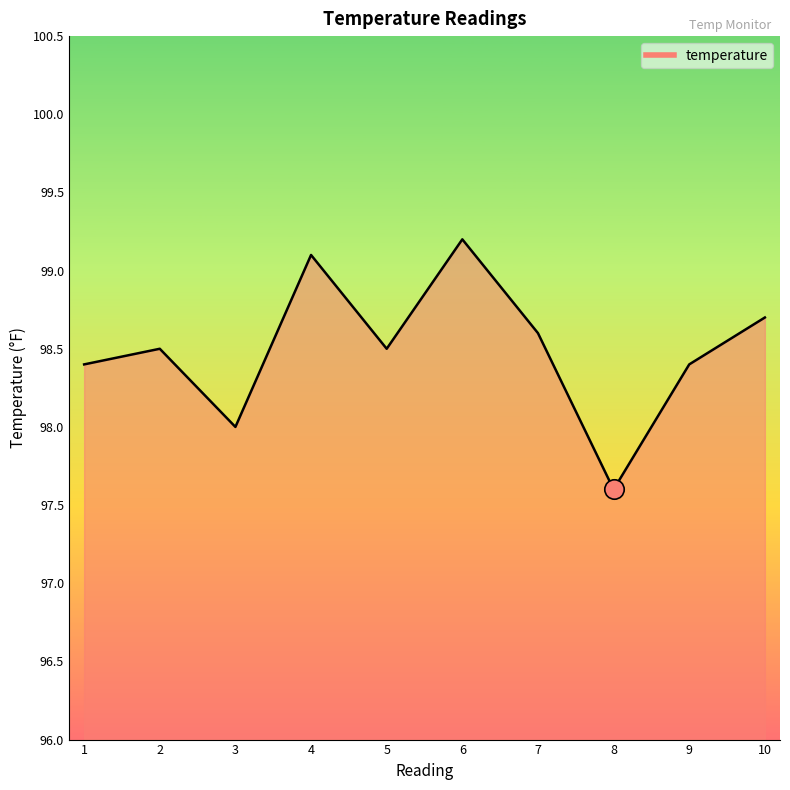

What is the sum of all values?

985.0